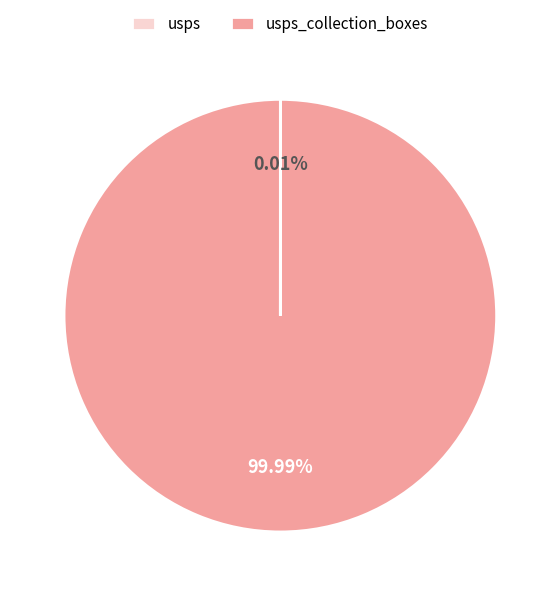

Is there a majority slice in this chart?

Yes